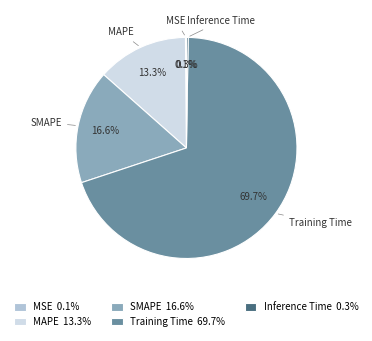

Is SMAPE the majority of the pie?

No